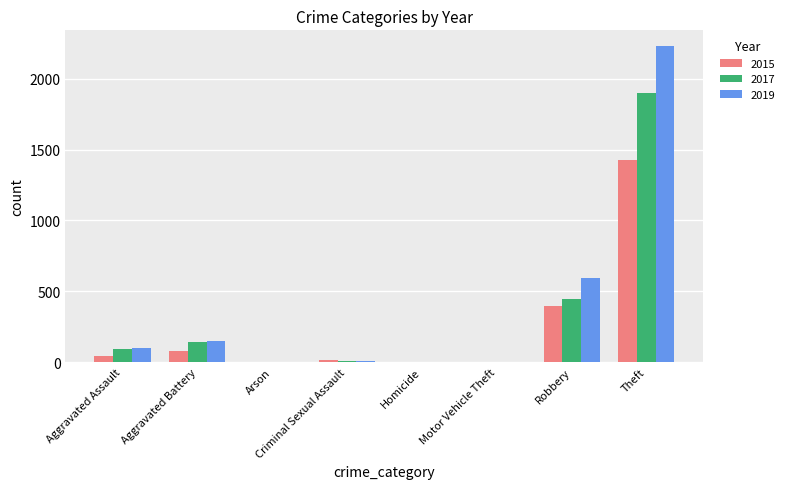

Count the number of data series in this chart.

3